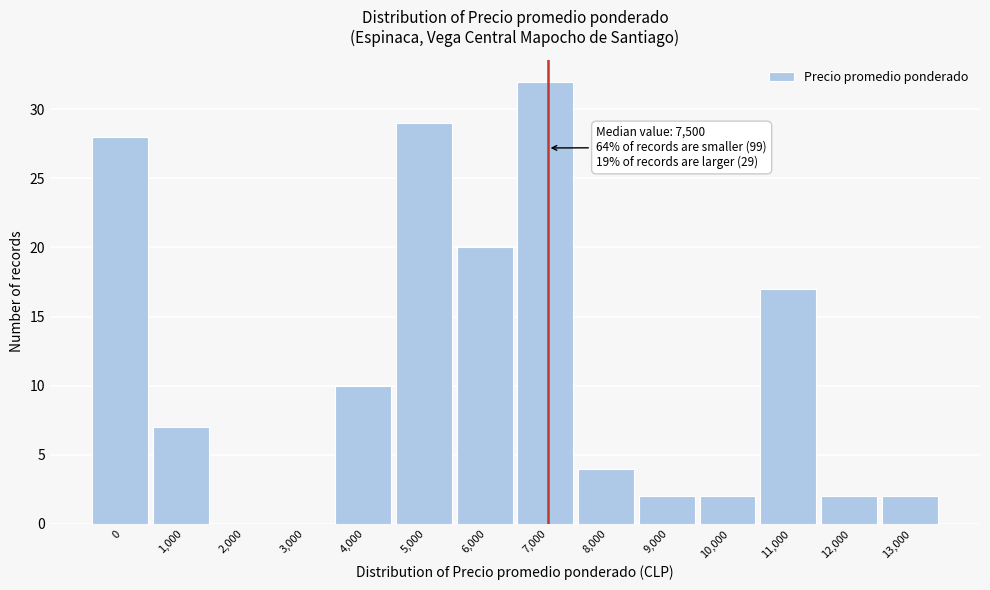

Reading left to right, transcribe all the data shown in this chart.

0=28	1,000=7	2,000=0	3,000=0	4,000=10	5,000=29	6,000=20	7,000=32	8,000=4	9,000=2	10,000=2	11,000=17	12,000=2	13,000=2